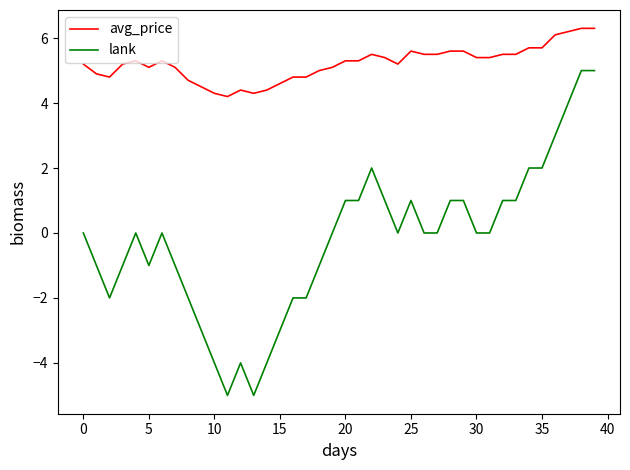

What is the maximum value shown in the chart?

6.3